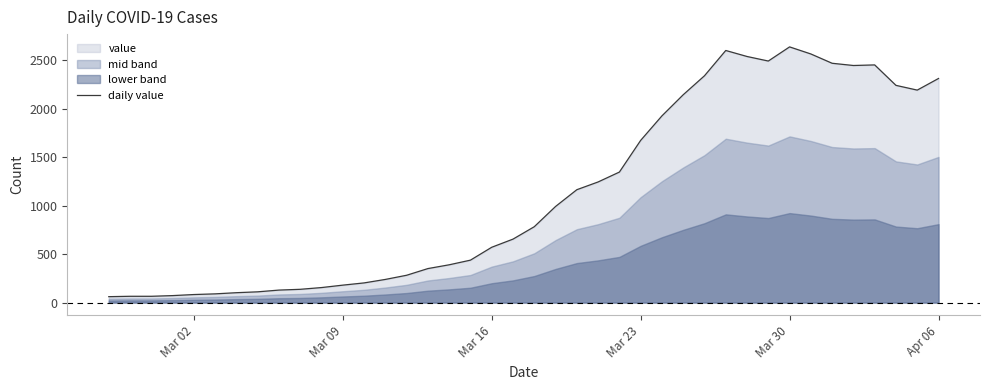

What is the maximum value for daily value?

2639